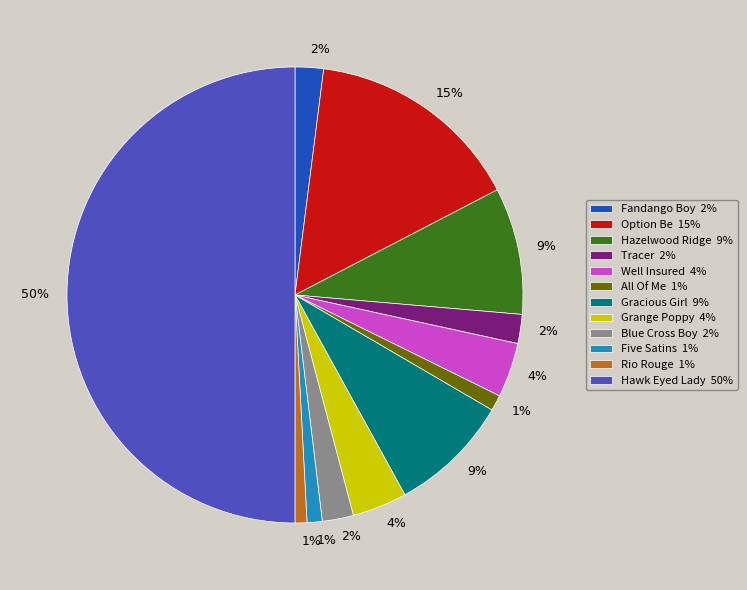

Which category has the biggest portion of the pie?

Hawk Eyed Lady